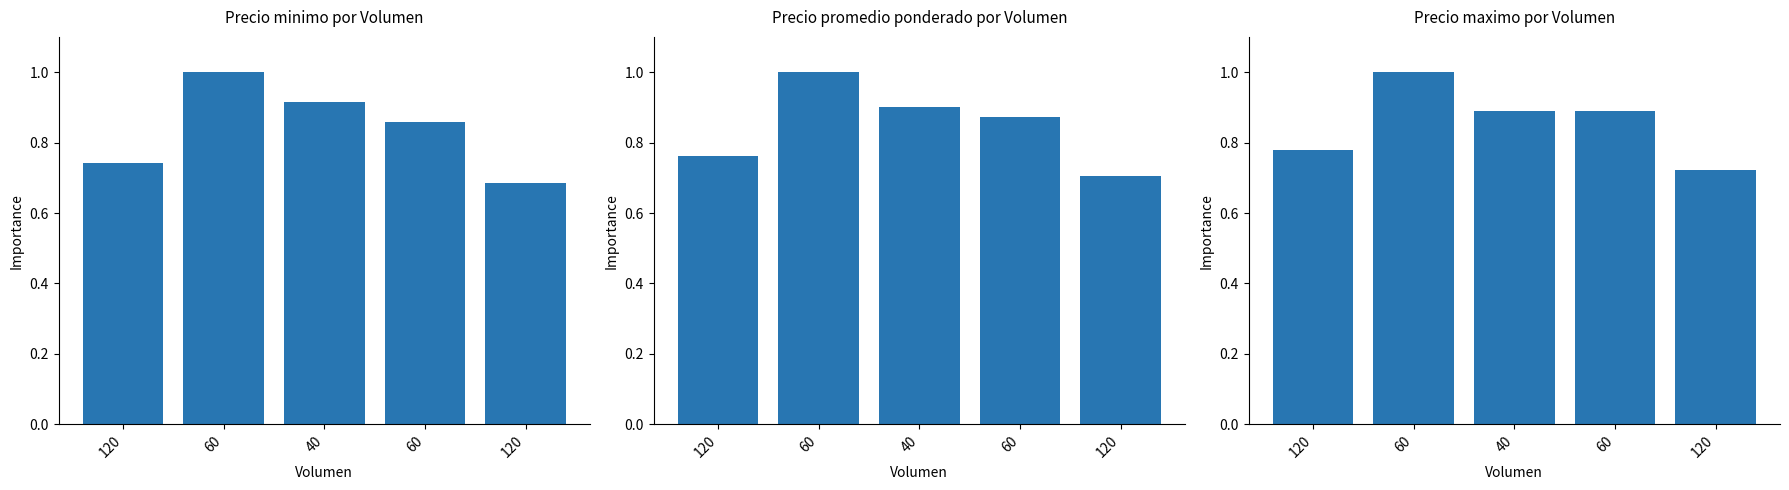

What is the total value across all series at 40?

2.7